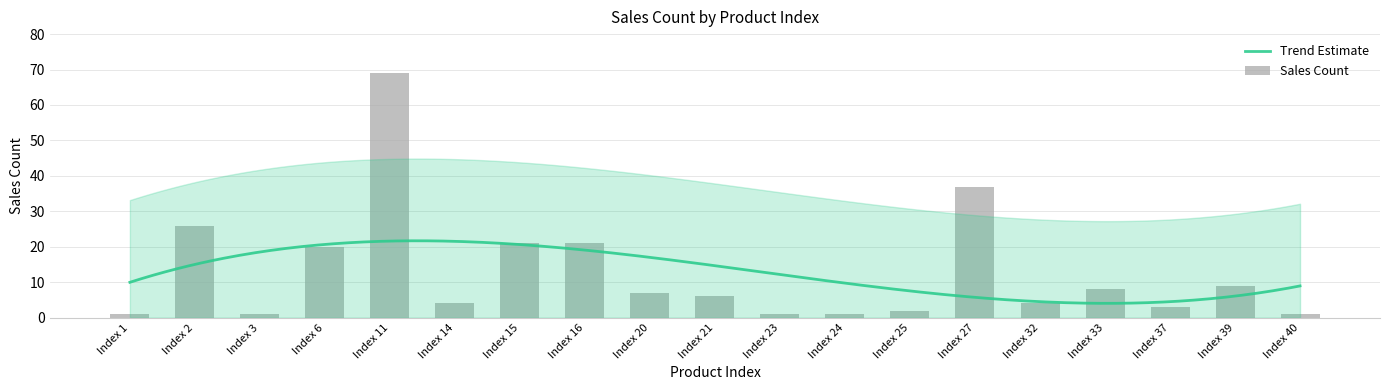

At which label does the data first exceed 6?

Index 2